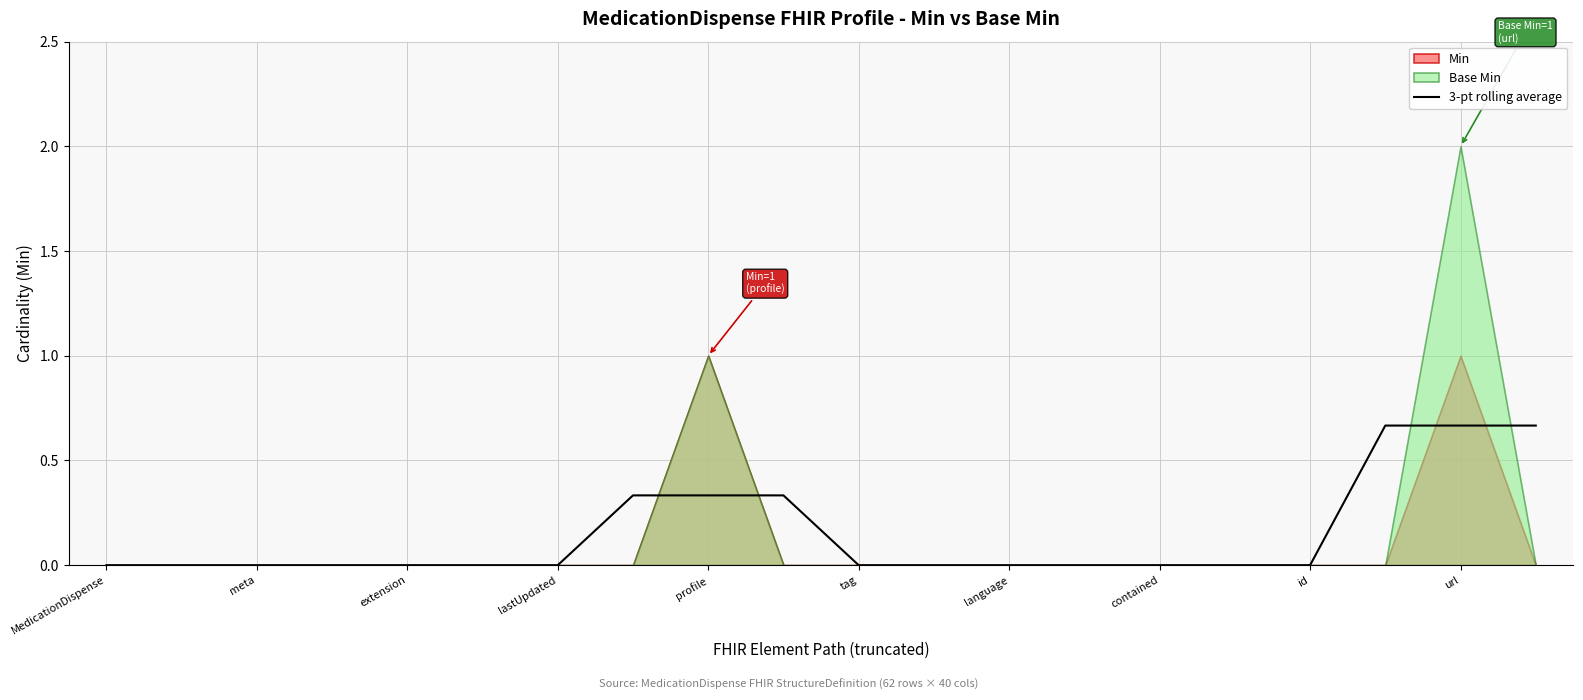

The value of 3-pt rolling average at MedicationDispense is 0.4. True or false?

False